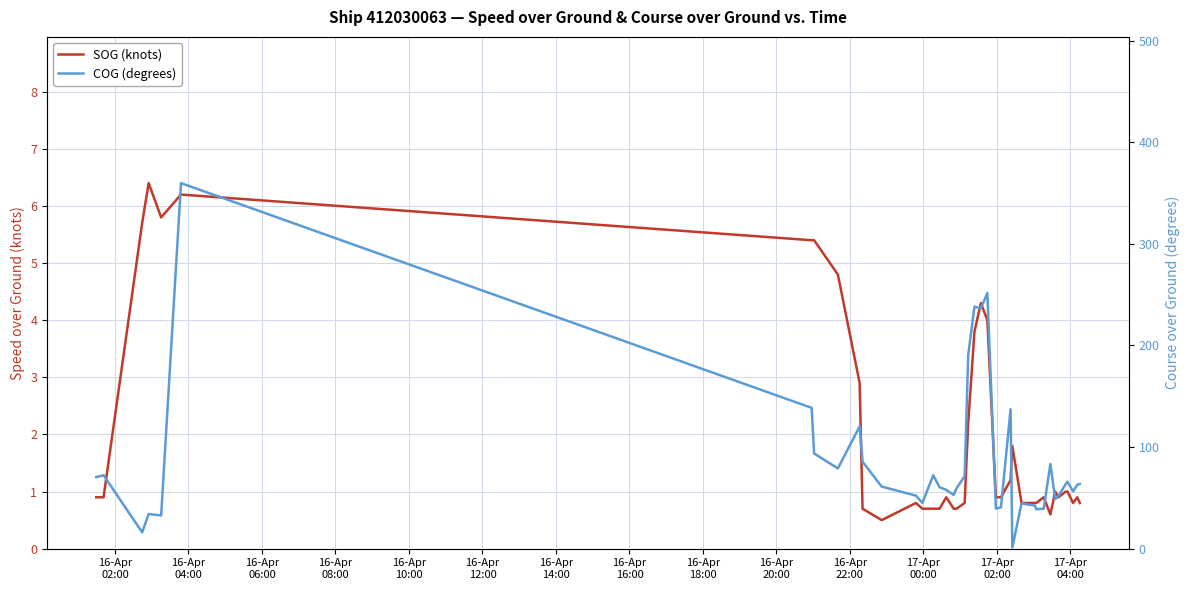

What is the sum of all SOG (knots) values?

81.0